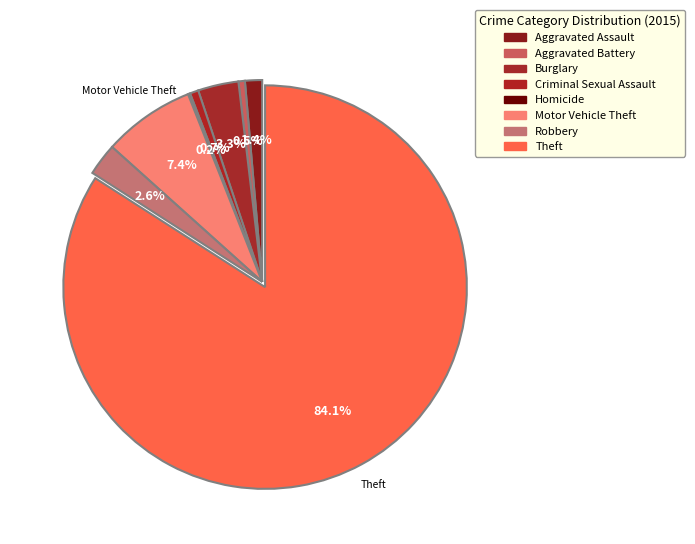

Is there a majority slice in this chart?

Yes